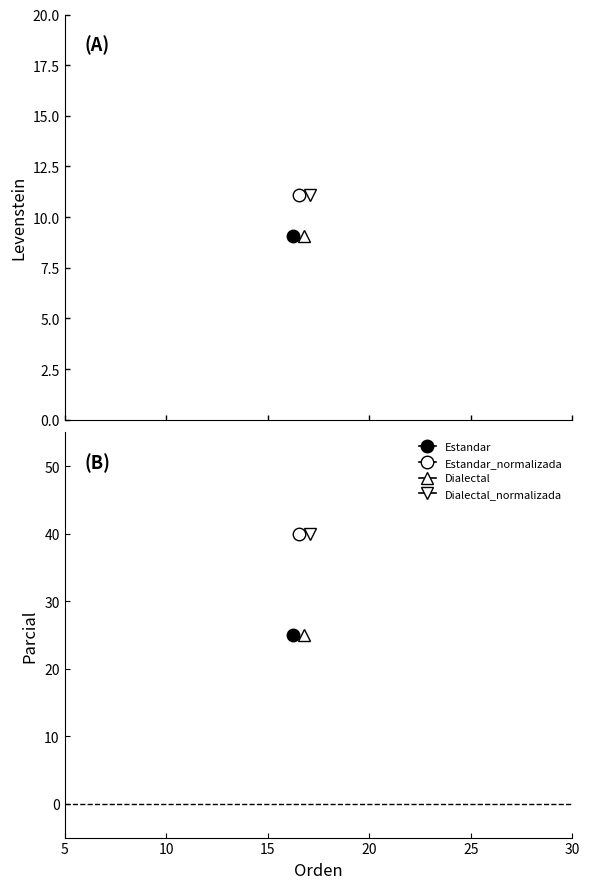

Which series has the widest spread of values?

Parcial